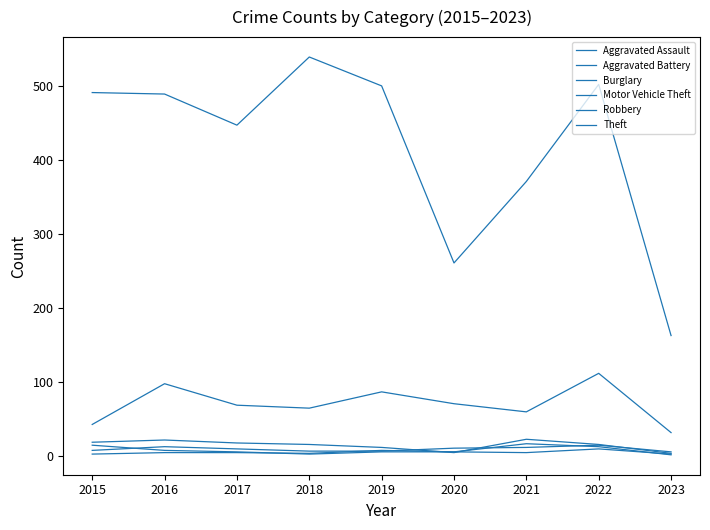

What is the highest value of the Aggravated Assault series?

15